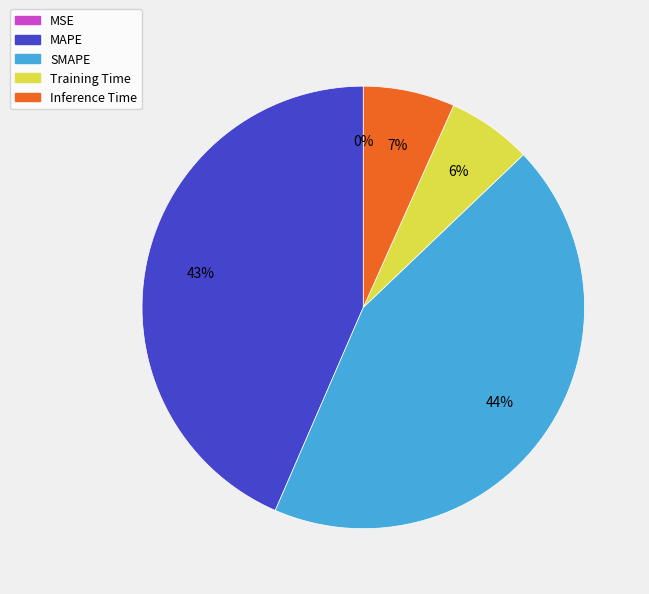

The Training Time slice represents 1% of the pie. True or false?

False